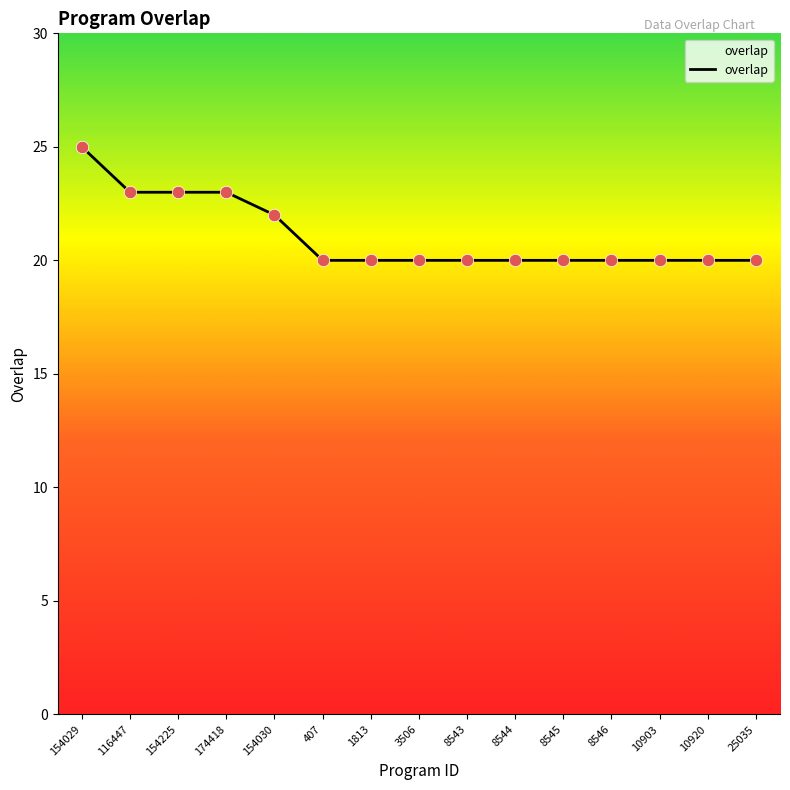

Between 25035 and 154030, which is larger?

154030